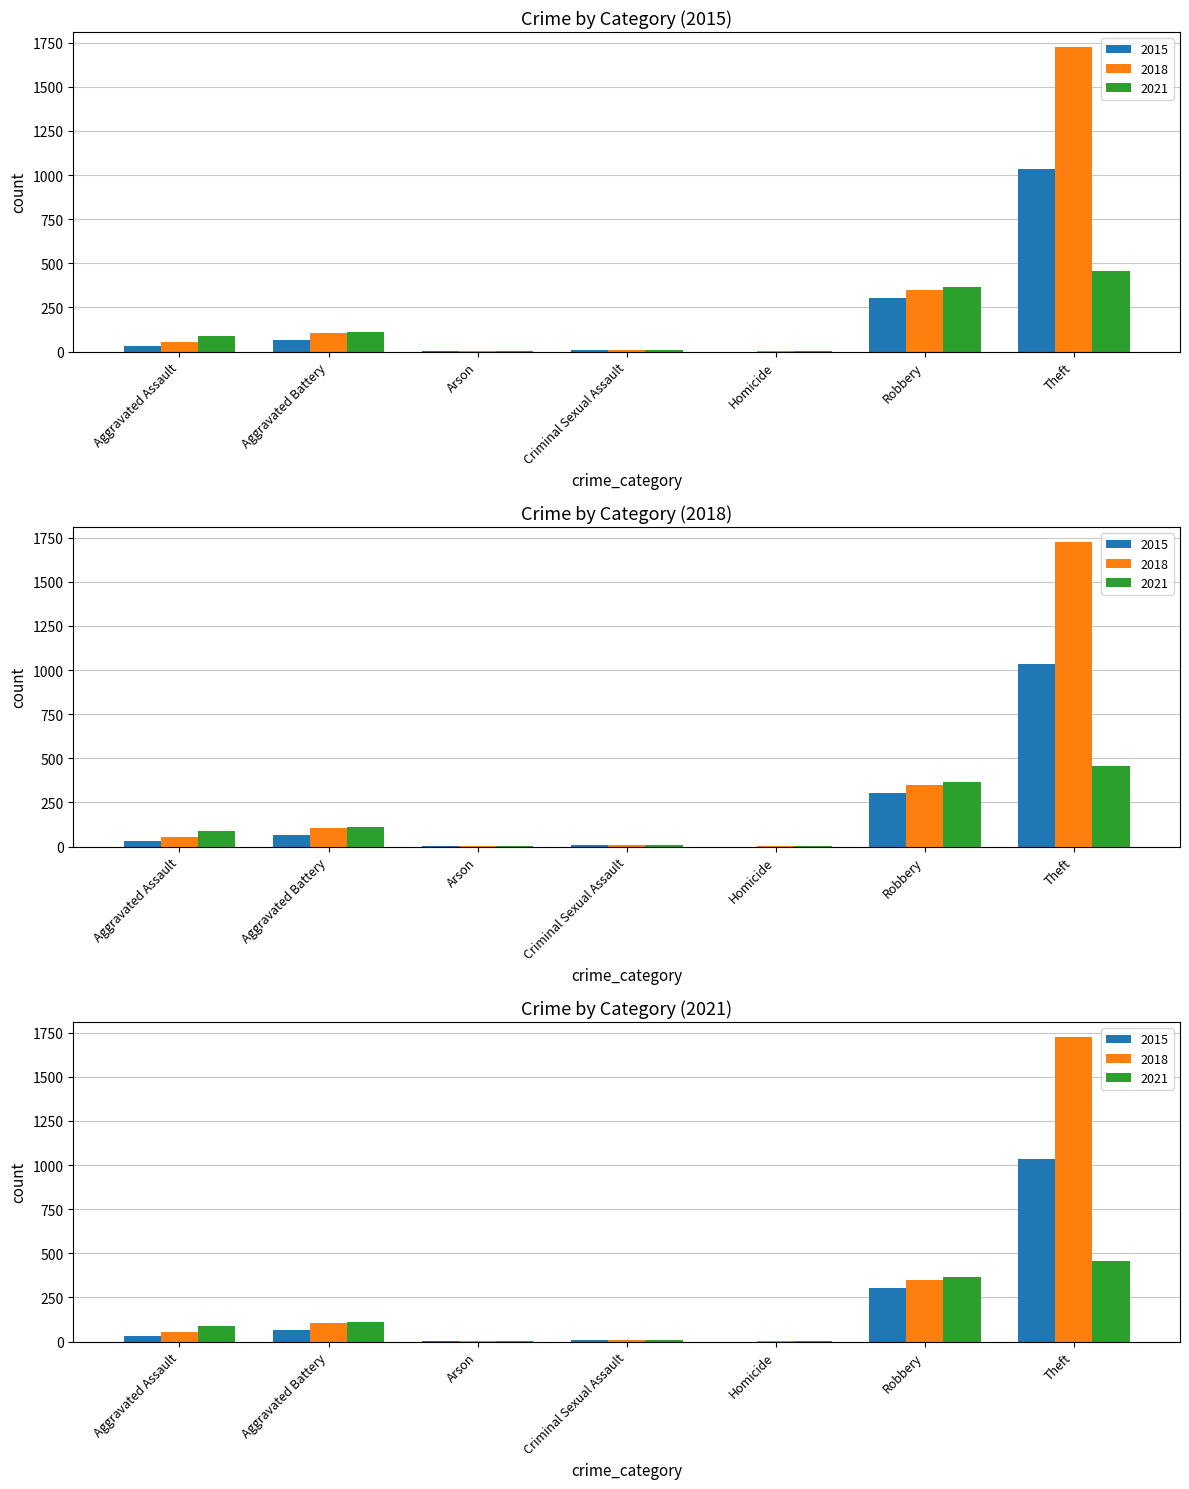

Is the value of 2015 at Robbery greater than the value of 2018 at Homicide?

Yes